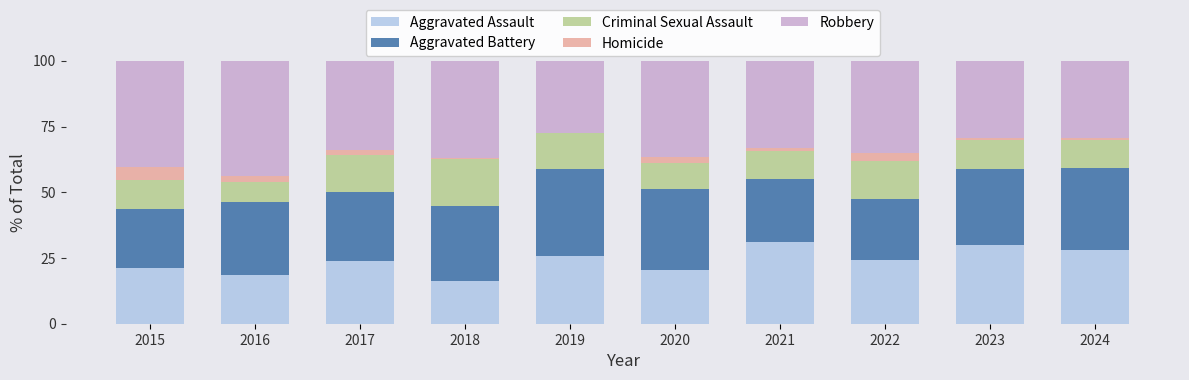

True or false: Aggravated Assault has a value of 24.2 at 2022.

True